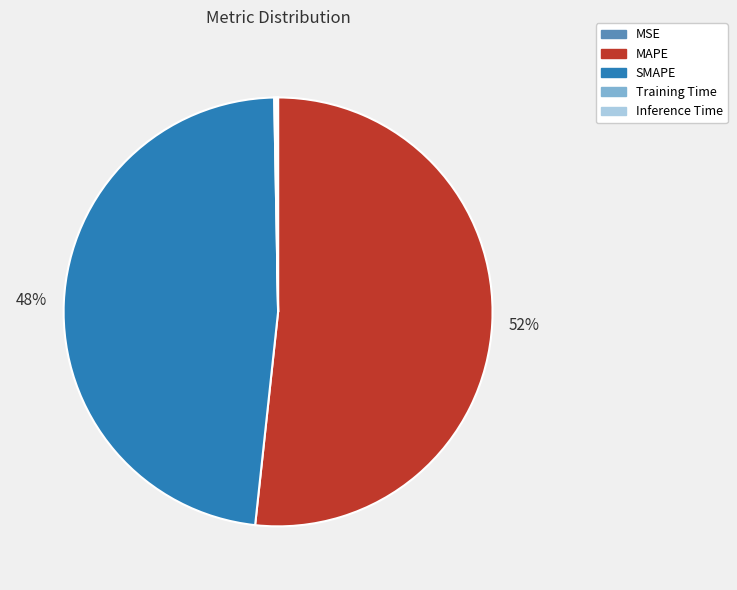

True or false: SMAPE accounts for 60% of the total.

False